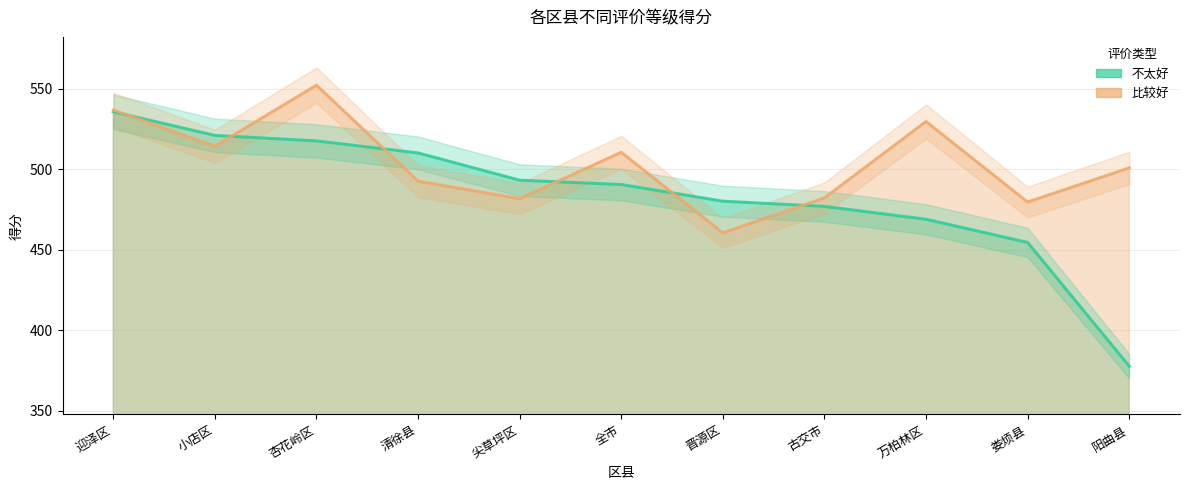

Does the chart display data point markers on the line(s)?

No